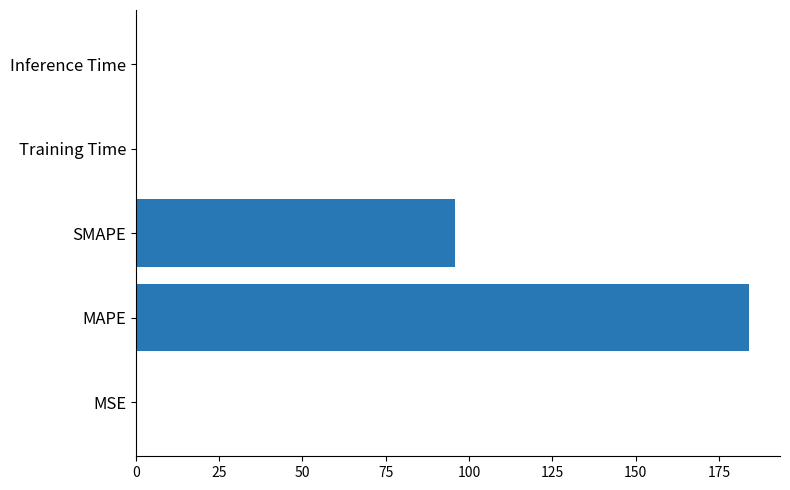

Where is the data nearest to the value 92?

SMAPE